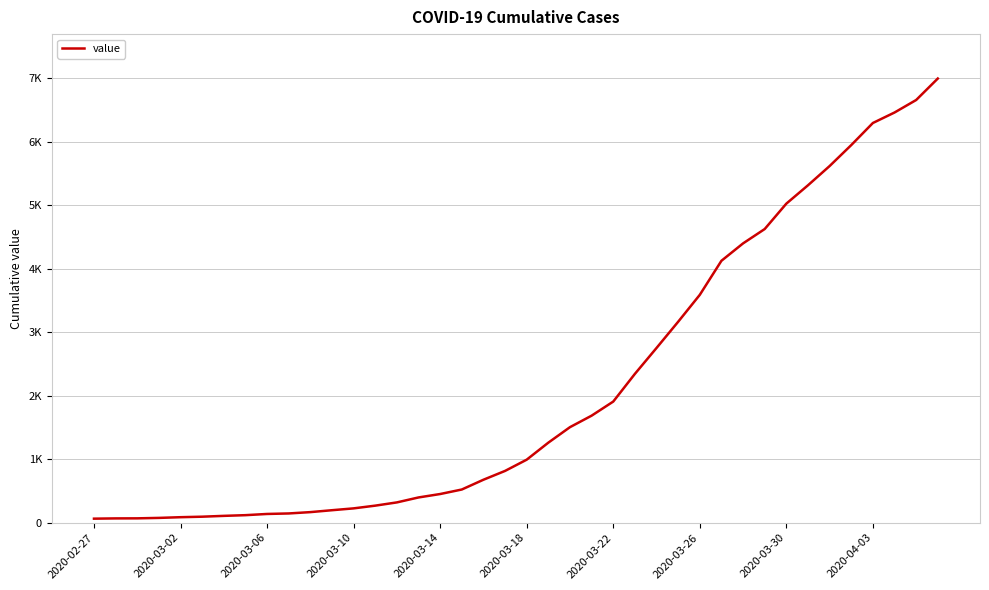

At which label is the value closest to 3529?

2020-03-26